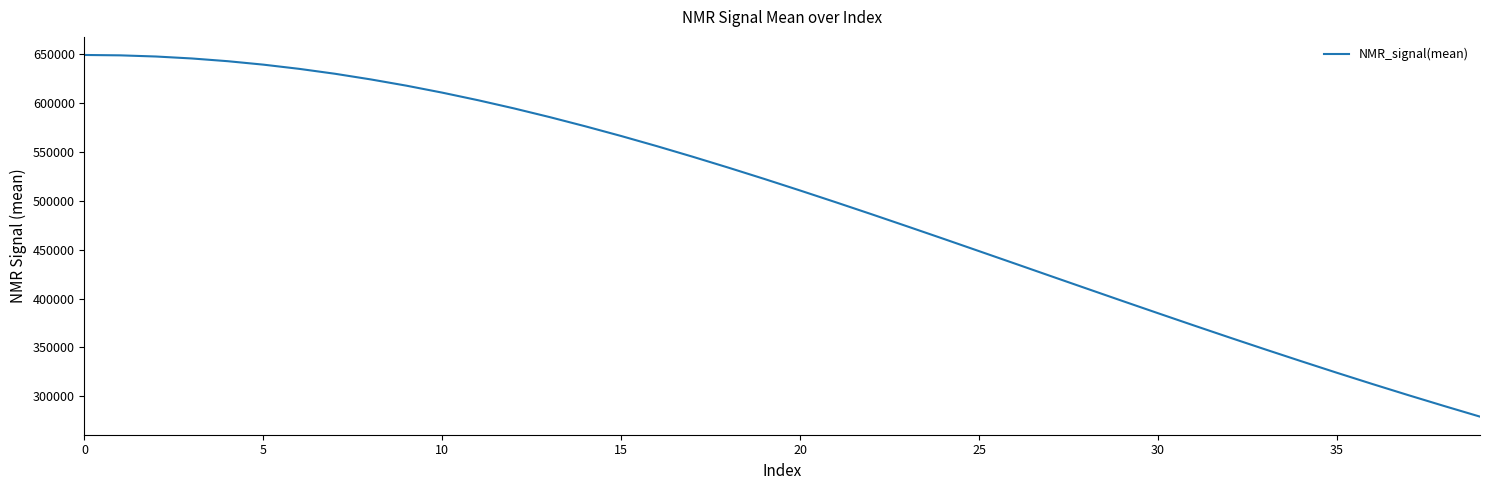

What is the sum of all values?

19923352.1